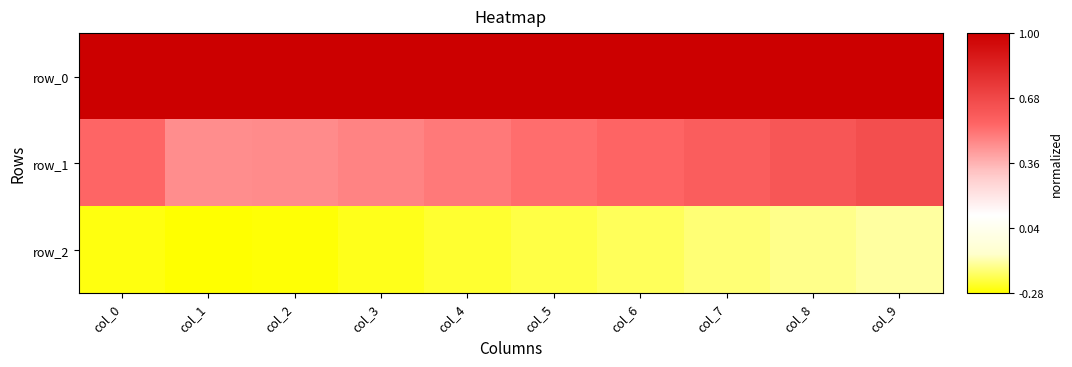

At which category does the chart reach its peak across all series?

col_0